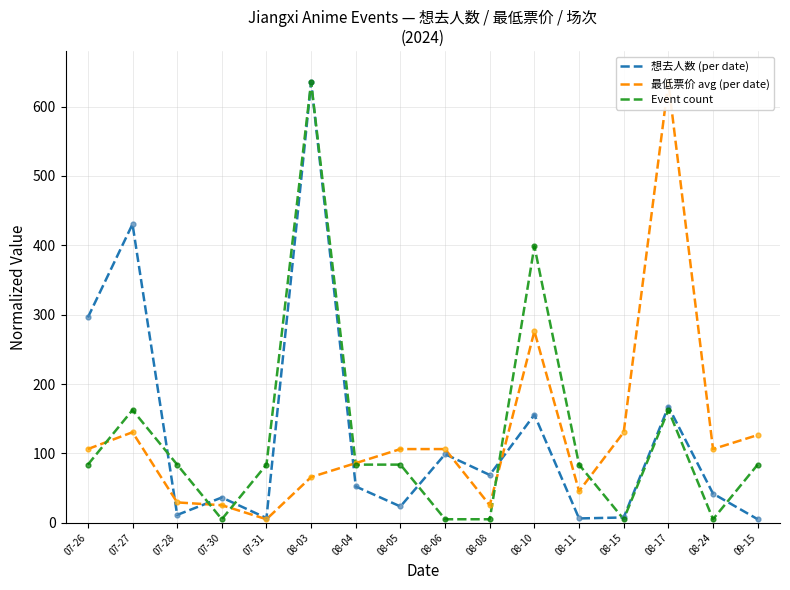

Which series has the largest total across all categories?

想去人数 (per date)